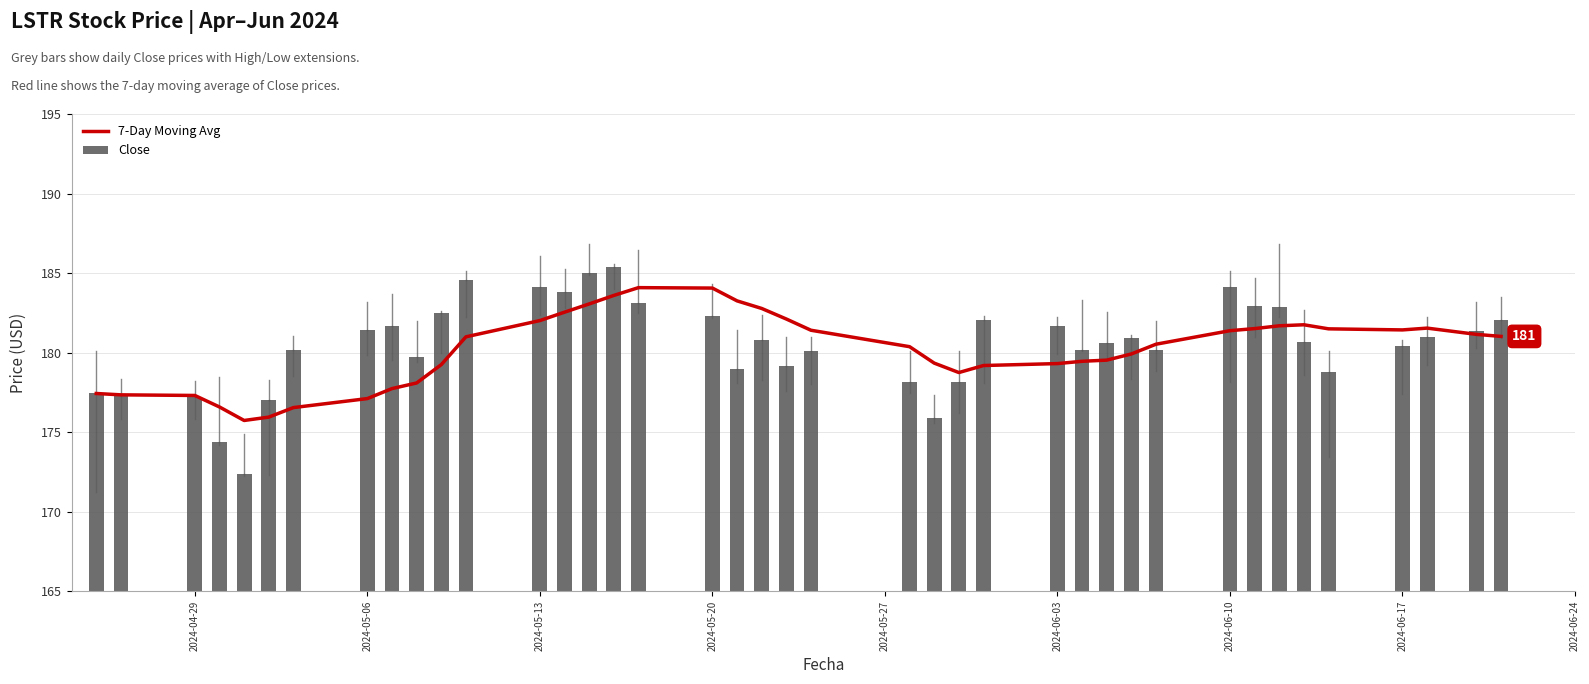

The Close series shows 259.1 at 2024-04-29. True or false?

False